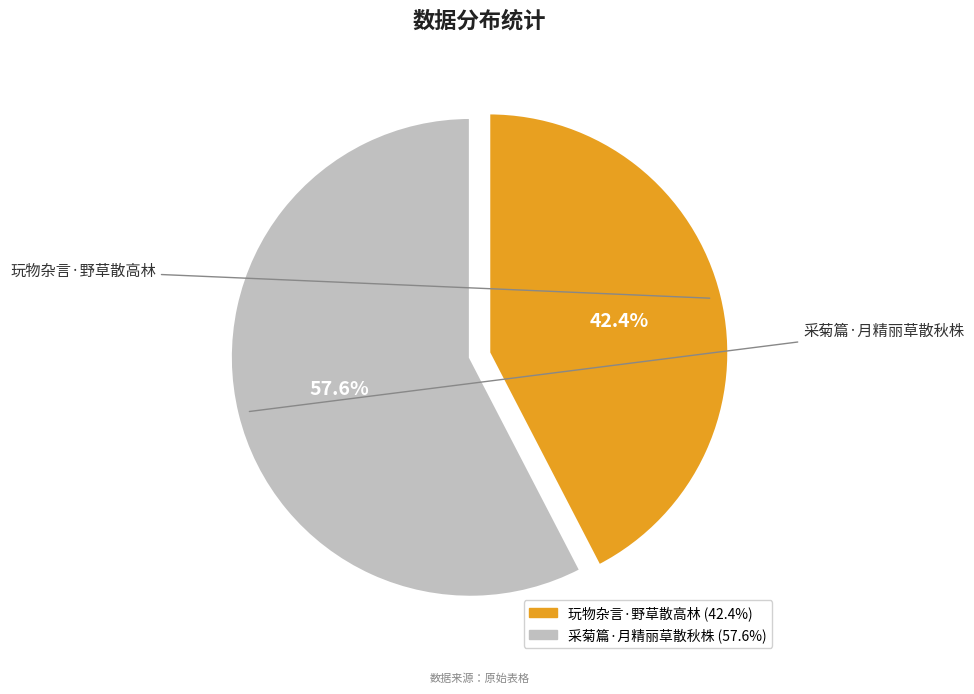

What percentage is the 采菊篇·月精丽草散秋株 slice, to the nearest percent?

58%